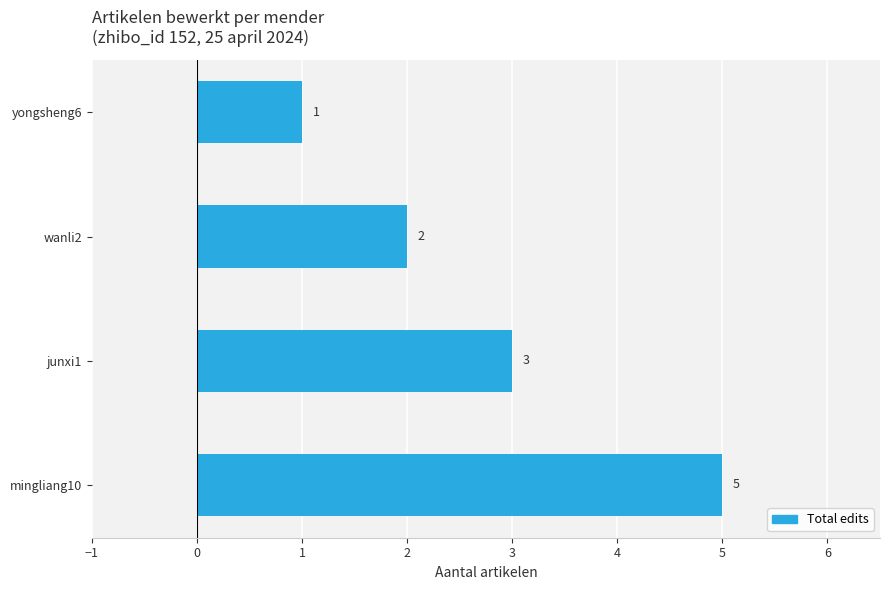

Rank the categories by value from lowest to highest.

yongsheng6, wanli2, junxi1, mingliang10